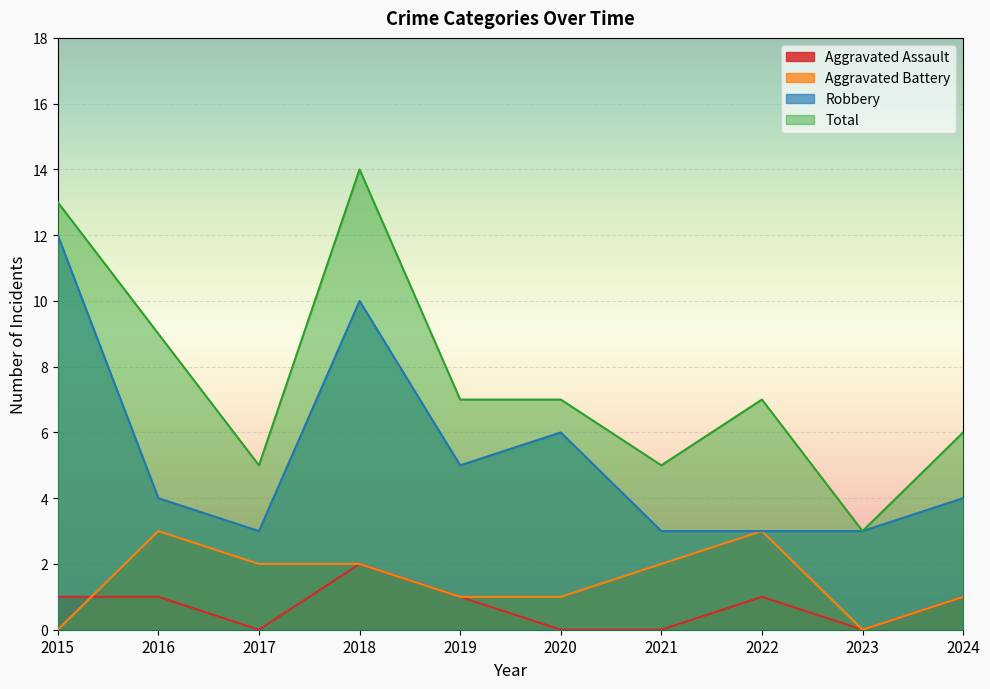

At which category is the sum across all series the highest?

2018